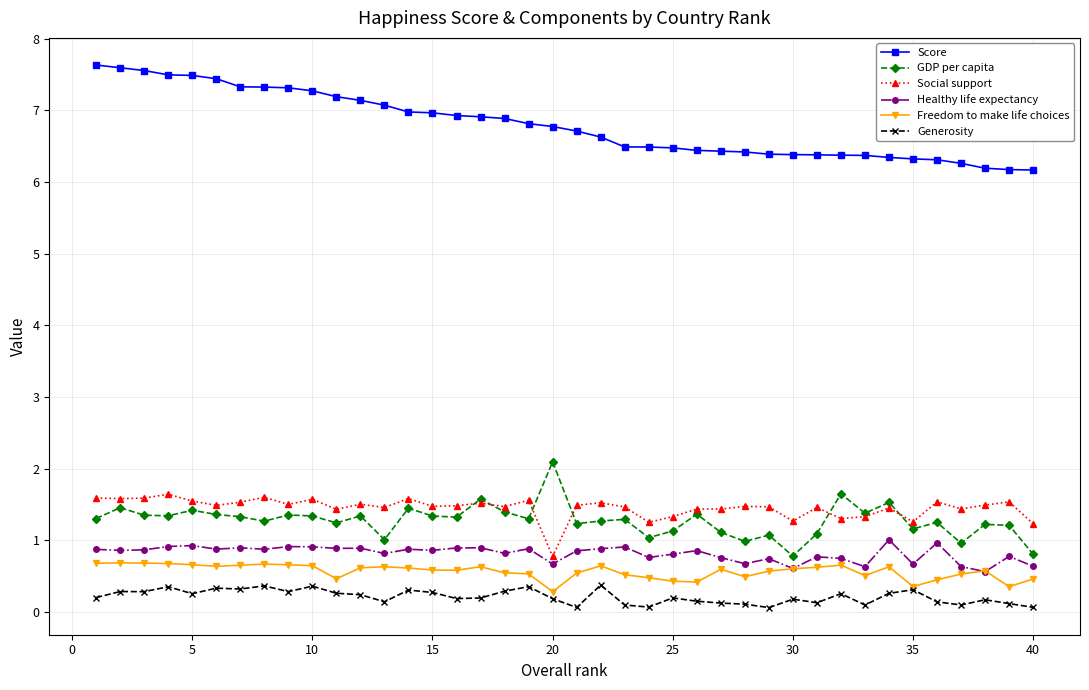

What is the difference between the maximum and minimum values in the Social support series?

0.9